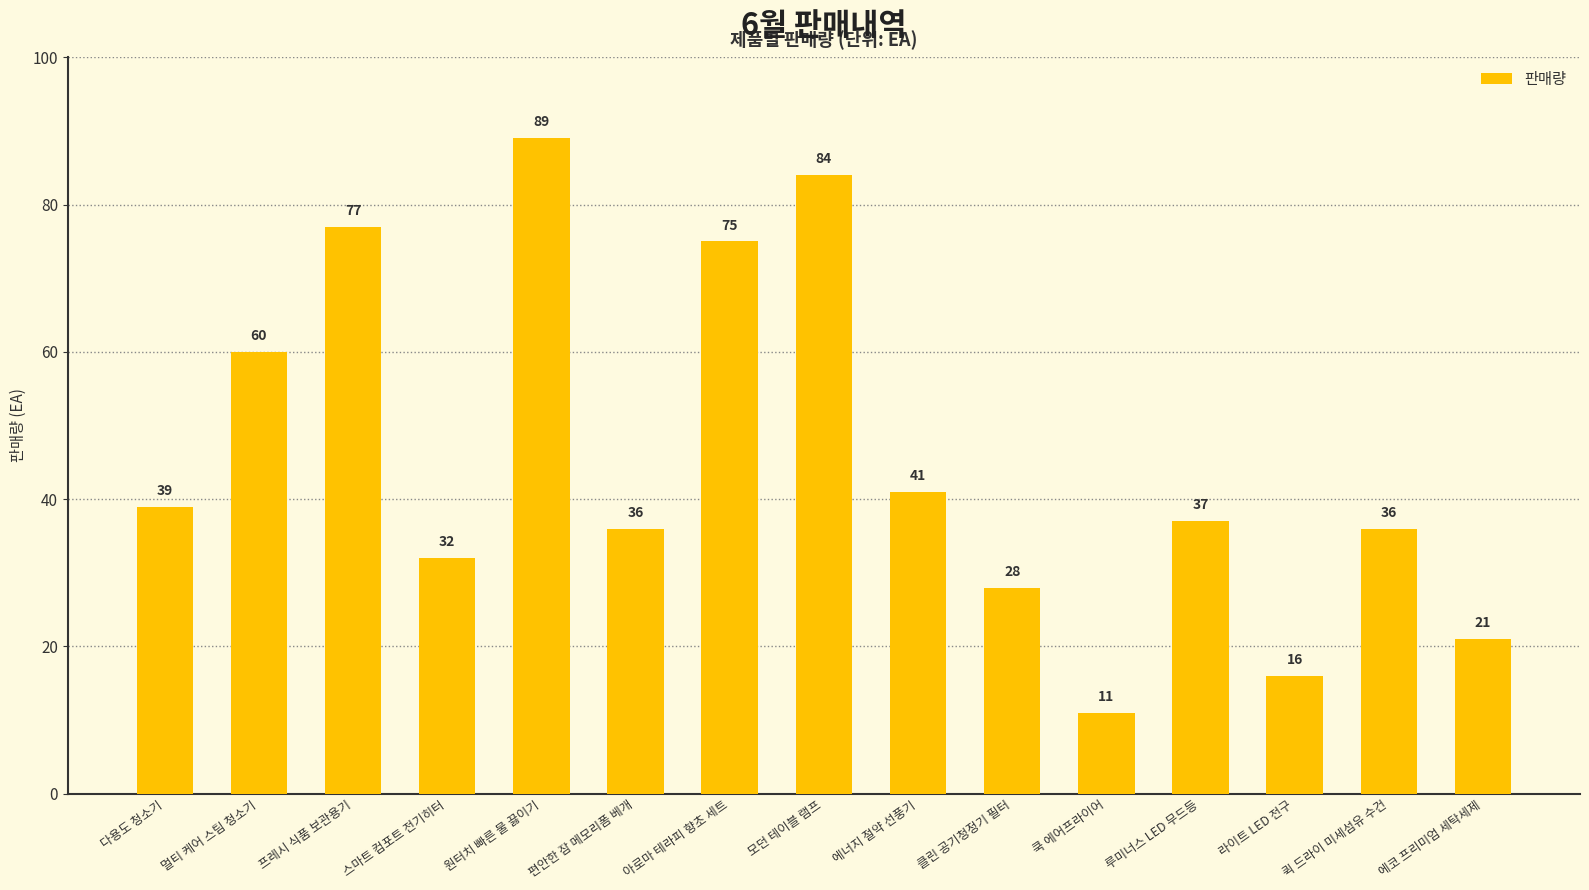

The value at 원터치 빠른 물 끓이기 is 89. True or false?

True